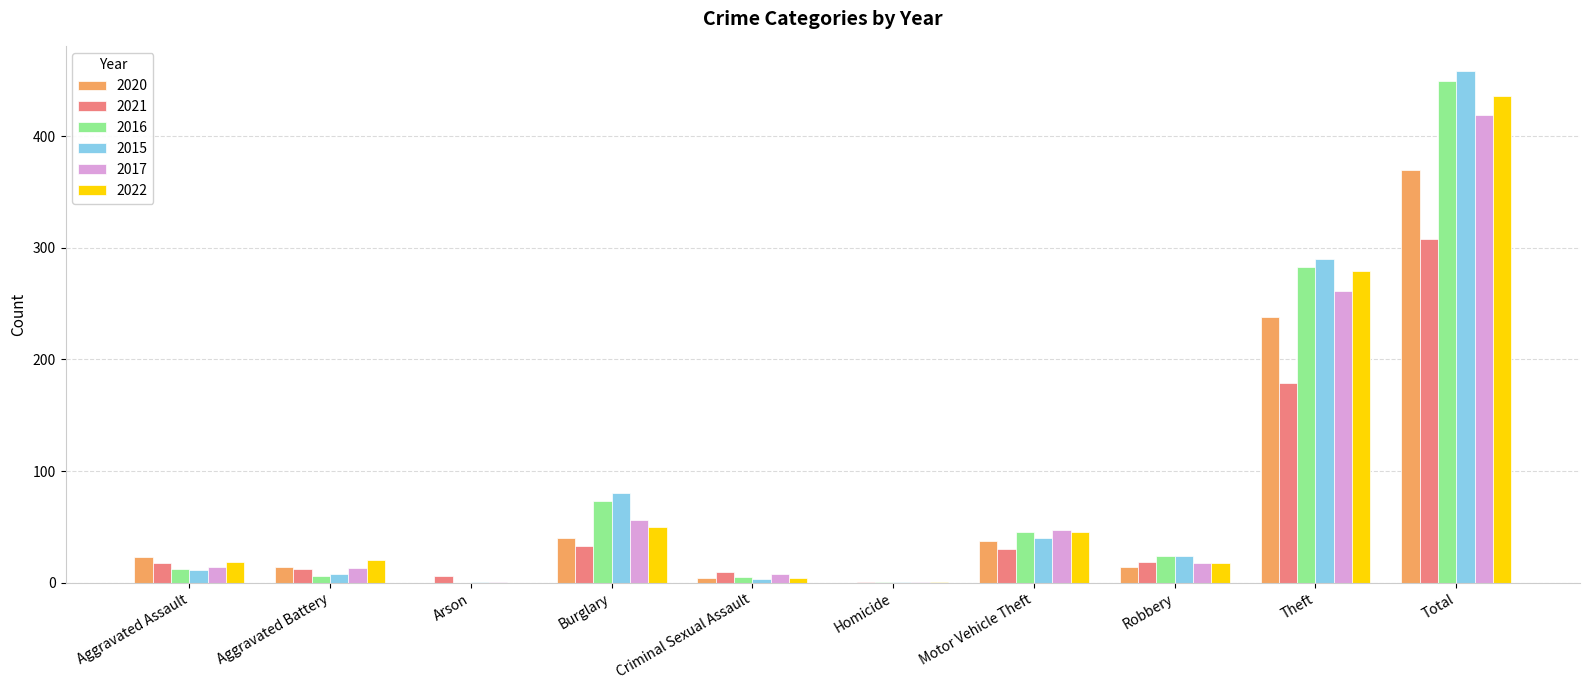

What is the sum of all 2022 values?

872